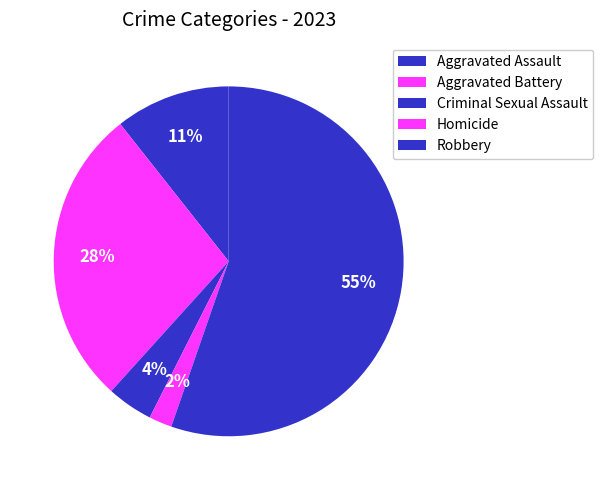

How much of the chart is everything except Aggravated Assault?

89.4%